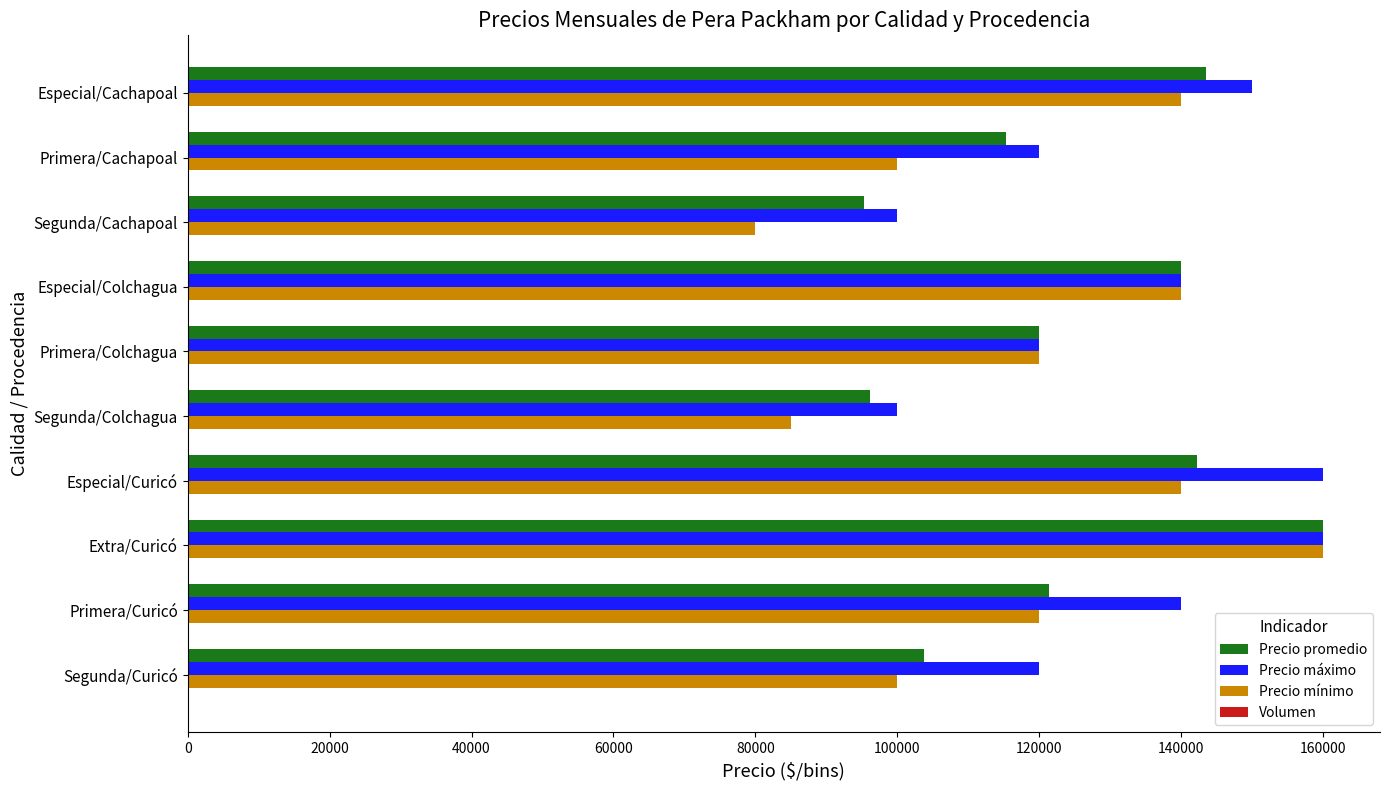

Which series has the largest range (max minus min)?

Precio mínimo